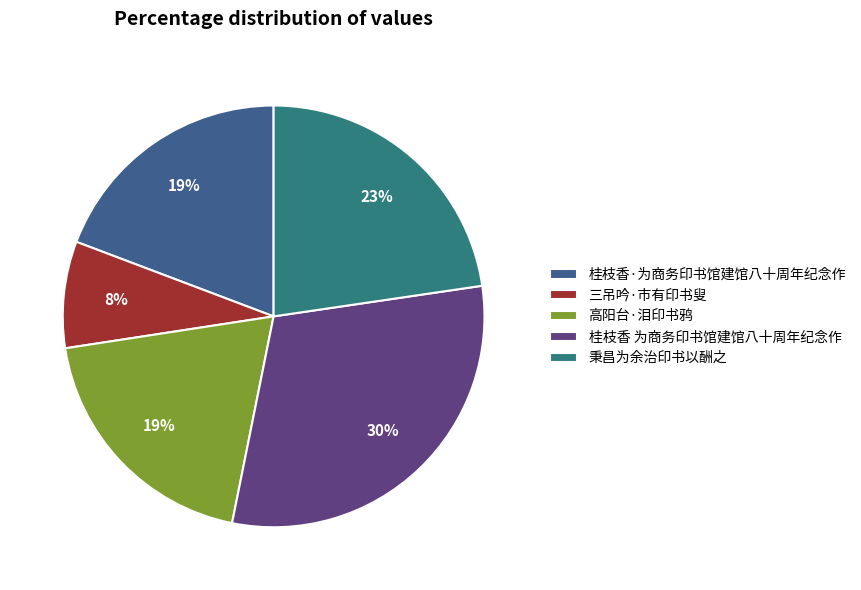

To the nearest percent, what portion does 桂枝香 为商务印书馆建馆八十周年纪念作 represent?

30%